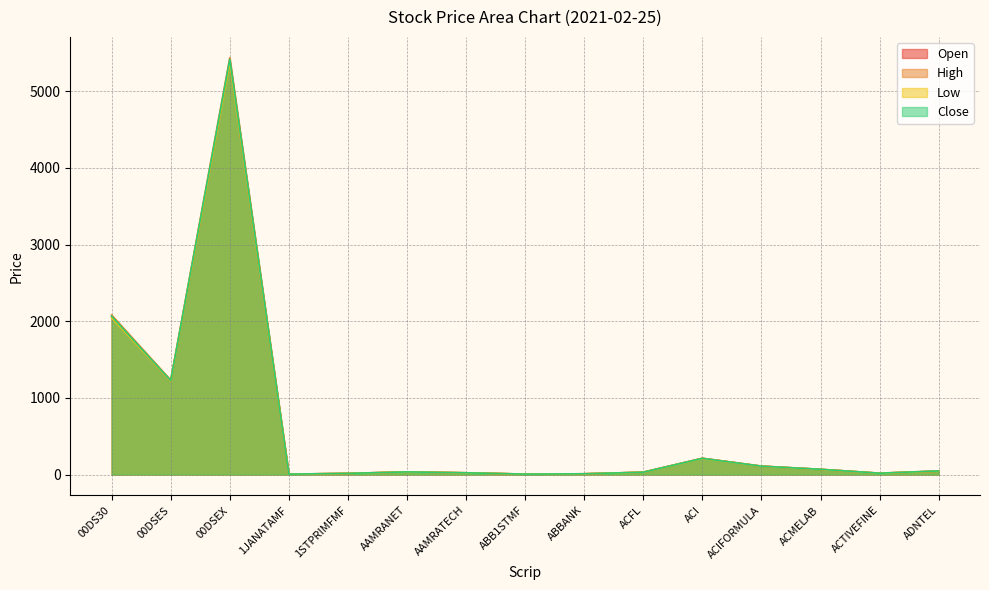

Which series changed the most between AAMRATECH and ACI?

Open